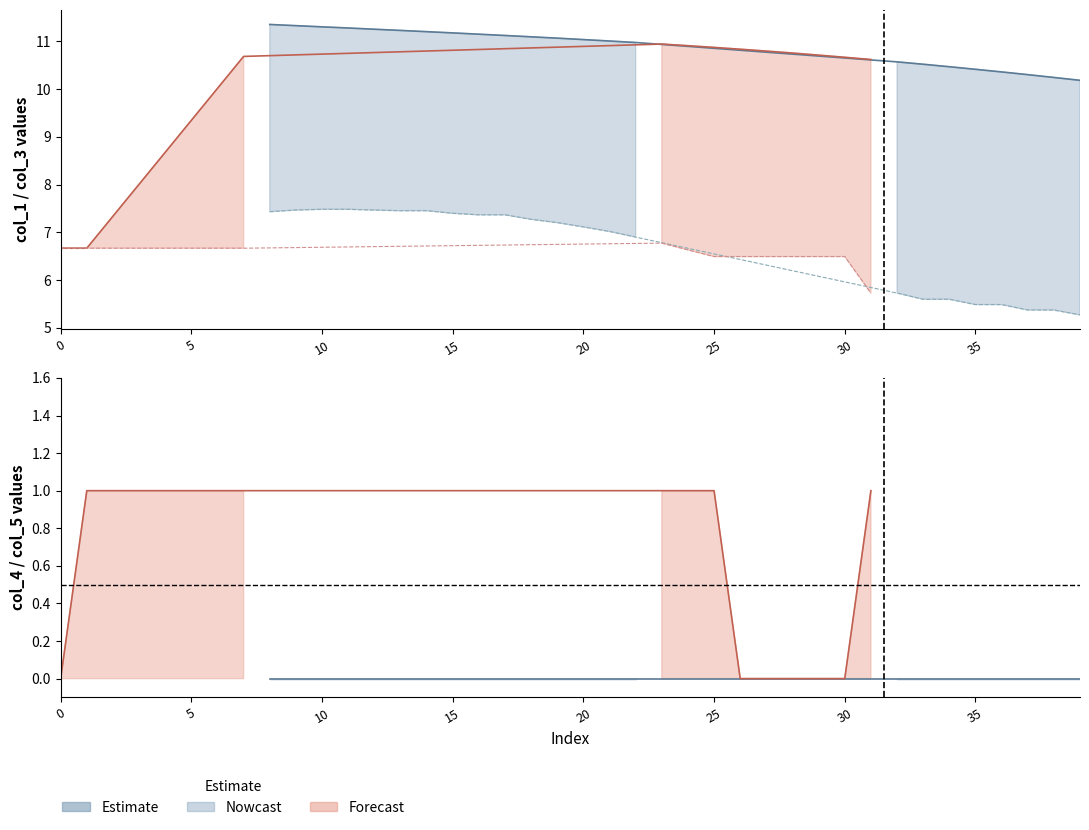

Reading left to right, extract all data points from this chart.

col_1: col_1=6.7	col_3=6.7	col_4=7.3	col_5=8.0	4=8.7	5=9.3	6=10.0	7=10.7	8=11.4	9=11.3	10=11.3	11=11.3	12=11.3	13=11.2	14=11.2	15=11.2	16=11.2	17=11.1	18=11.1	19=11.1	20=11.0	21=11.0	22=11.0	23=10.9	24=10.9	25=10.9	26=10.8	27=10.8	28=10.8	29=10.7	30=10.7	31=10.6	32=10.6	33=10.5	34=10.5	35=10.4	36=10.4	37=10.3	38=10.2	39=10.2
col_3: col_1=6.7	col_3=6.7	col_4=6.7	col_5=6.7	4=6.7	5=6.7	6=6.7	7=6.7	8=7.4	9=7.5	10=7.5	11=7.5	12=7.5	13=7.5	14=7.5	15=7.4	16=7.4	17=7.4	18=7.3	19=7.2	20=7.1	21=7.0	22=6.9	23=6.8	24=6.6	25=6.5	26=6.5	27=6.5	28=6.5	29=6.5	30=6.5	31=5.7	32=5.7	33=5.6	34=5.6	35=5.5	36=5.5	37=5.4	38=5.4	39=5.3
col_4: col_1=0.0	col_3=1.0	col_4=1.0	col_5=1.0	4=1.0	5=1.0	6=1.0	7=1.0	8=0.0	9=0.0	10=0.0	11=0.0	12=0.0	13=0.0	14=0.0	15=0.0	16=0.0	17=0.0	18=0.0	19=0.0	20=0.0	21=0.0	22=0.0	23=1.0	24=1.0	25=1.0	26=0.0	27=0.0	28=0.0	29=0.0	30=0.0	31=1.0	32=0.0	33=0.0	34=0.0	35=0.0	36=0.0	37=0.0	38=0.0	39=0.0
col_5: col_1=1.0	col_3=1.0	col_4=1.0	col_5=1.0	4=1.0	5=1.0	6=1.0	7=1.0	8=0.0	9=0.0	10=0.0	11=0.0	12=0.0	13=0.0	14=0.0	15=0.0	16=0.0	17=0.0	18=0.0	19=0.0	20=0.0	21=0.0	22=0.0	23=1.0	24=1.0	25=1.0	26=1.0	27=1.0	28=1.0	29=1.0	30=1.0	31=1.0	32=0.0	33=0.0	34=0.0	35=0.0	36=0.0	37=0.0	38=0.0	39=0.0